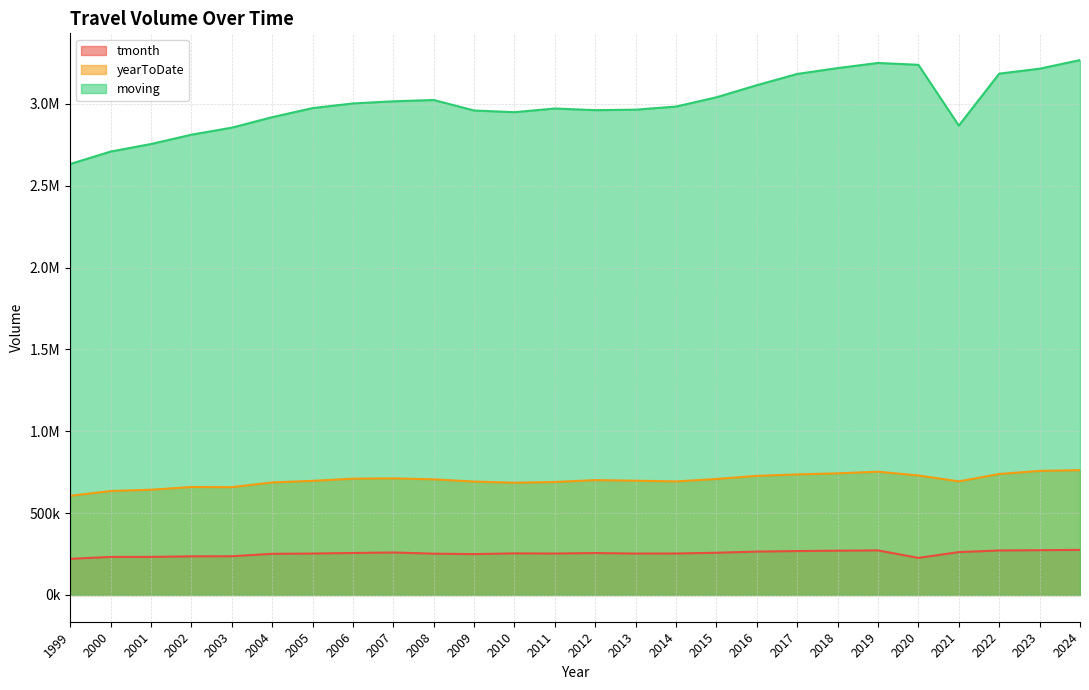

Rank the categories by yearToDate value from highest to lowest.

2024, 2023, 2019, 2018, 2022, 2017, 2020, 2016, 2007, 2006, 2015, 2008, 2012, 2013, 2005, 2021, 2014, 2009, 2011, 2004, 2010, 2002, 2003, 2001, 2000, 1999